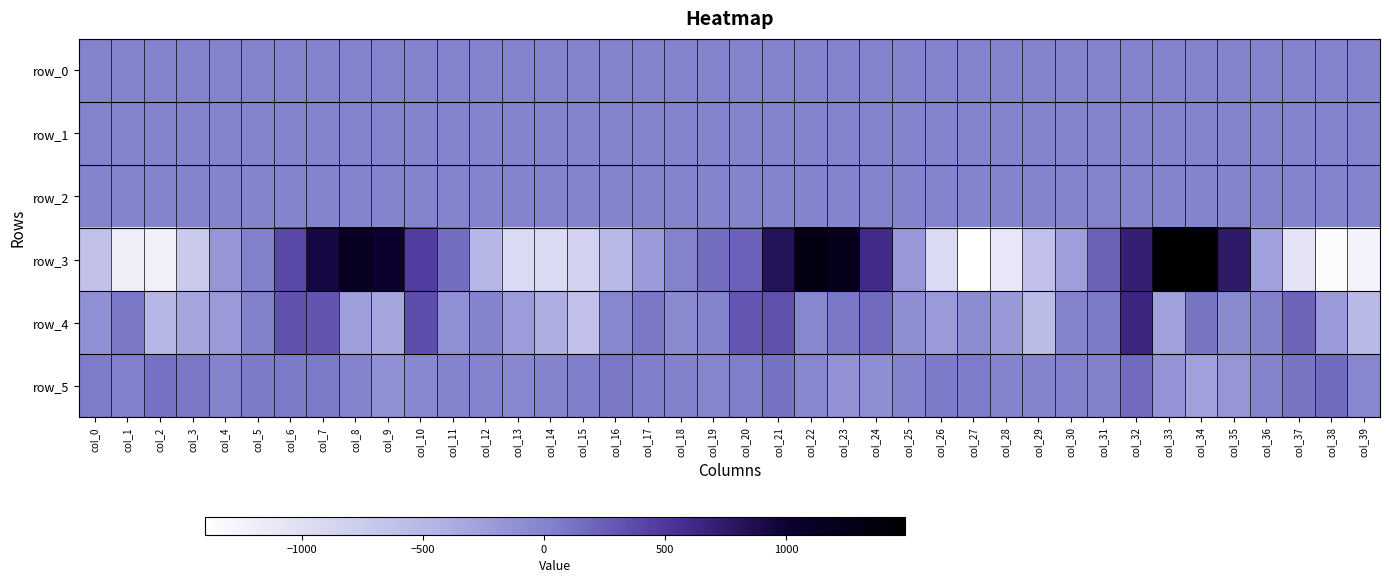

What is the greatest value displayed?

1492.1